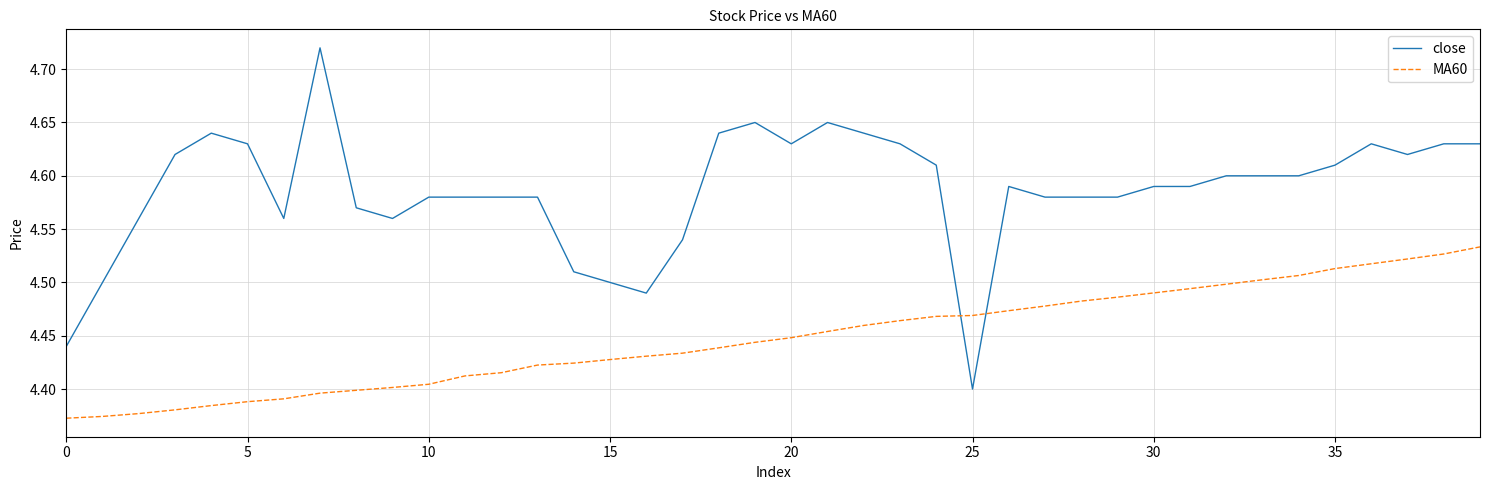

Rank the series by their average value, from lowest to highest.

MA60, close